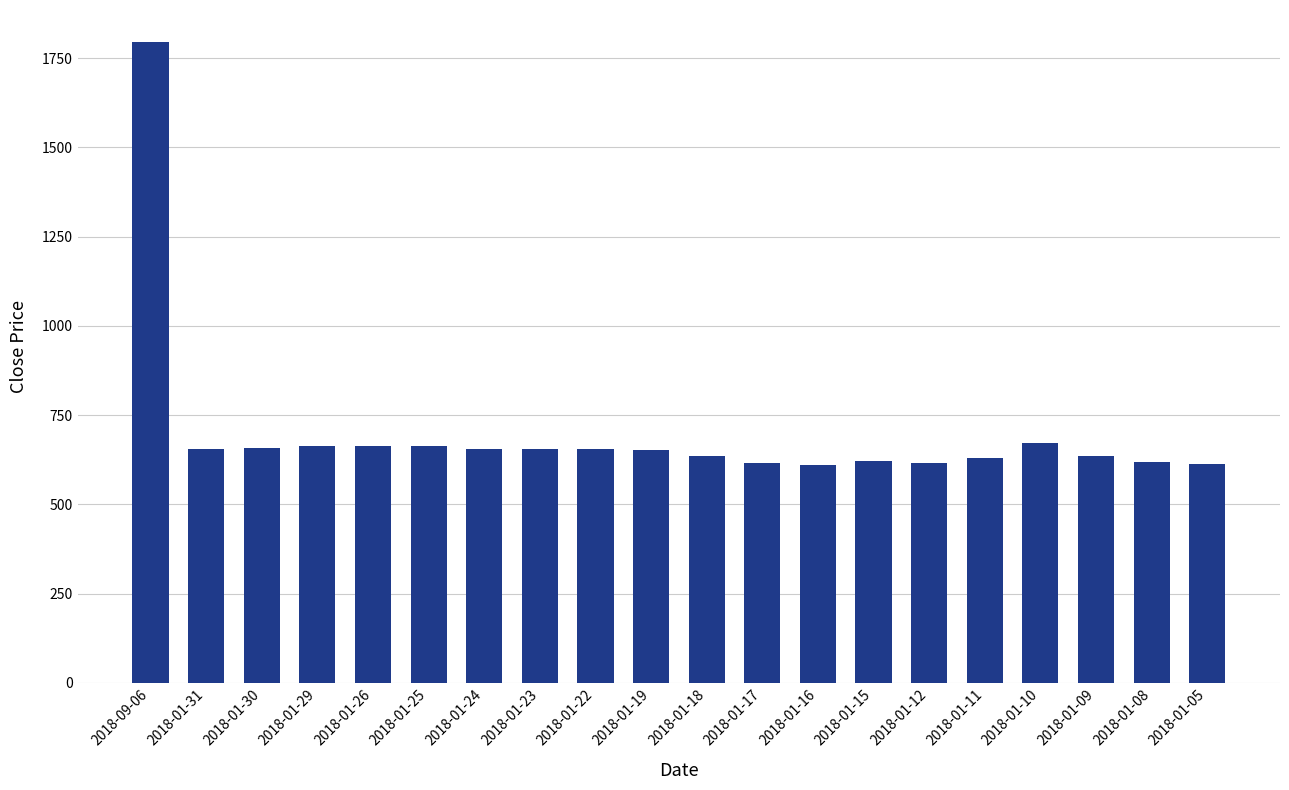

What is the value of the 13th bar from the left?

611